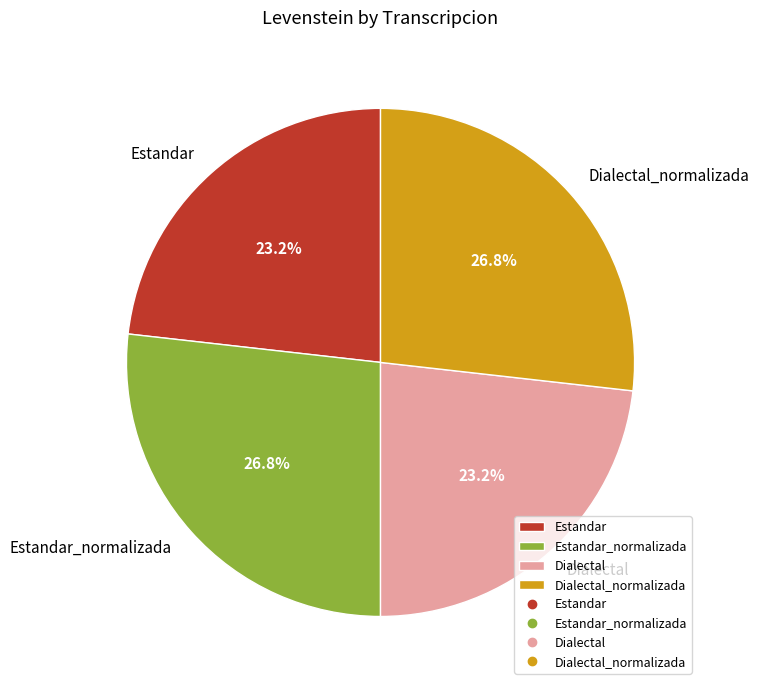

Is there a majority slice in this chart?

No